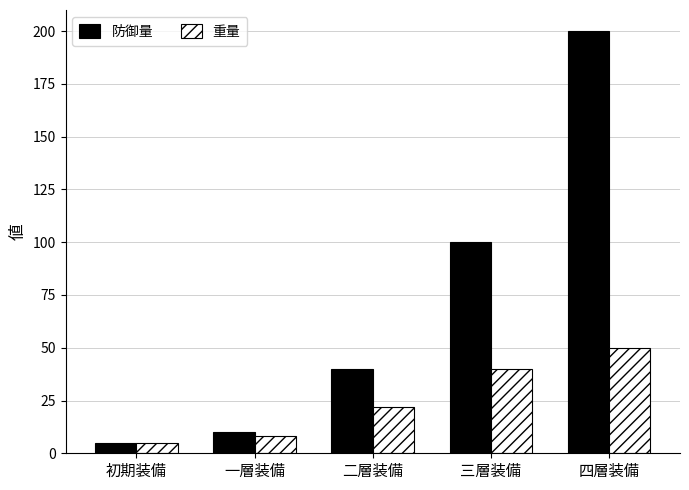

Is it true that 防御量 equals 55 at 三層装備?

False